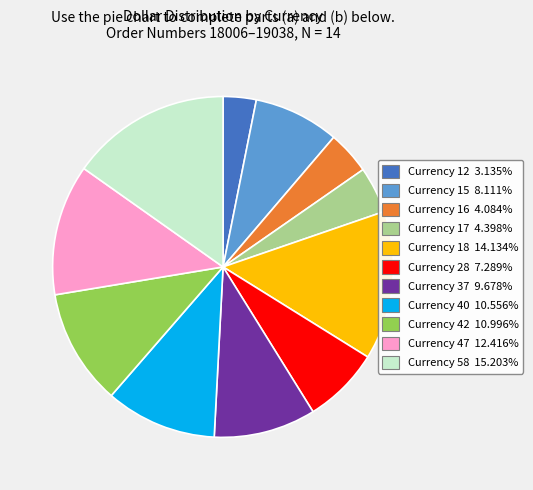

Is there a majority slice in this chart?

No